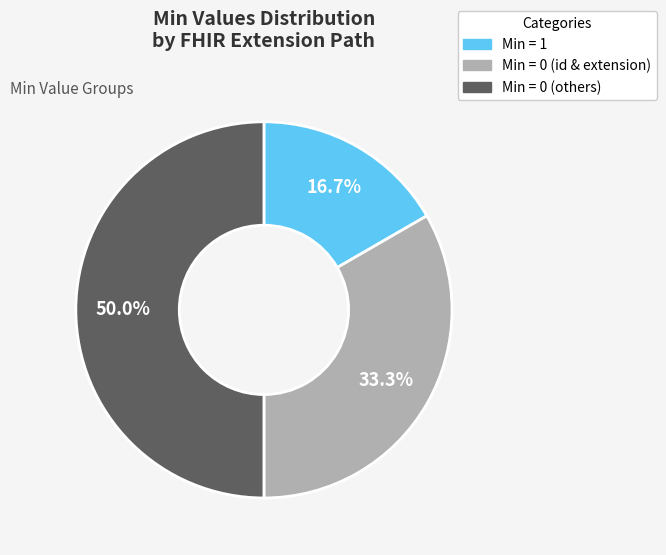

How many slices are in this pie chart?

3